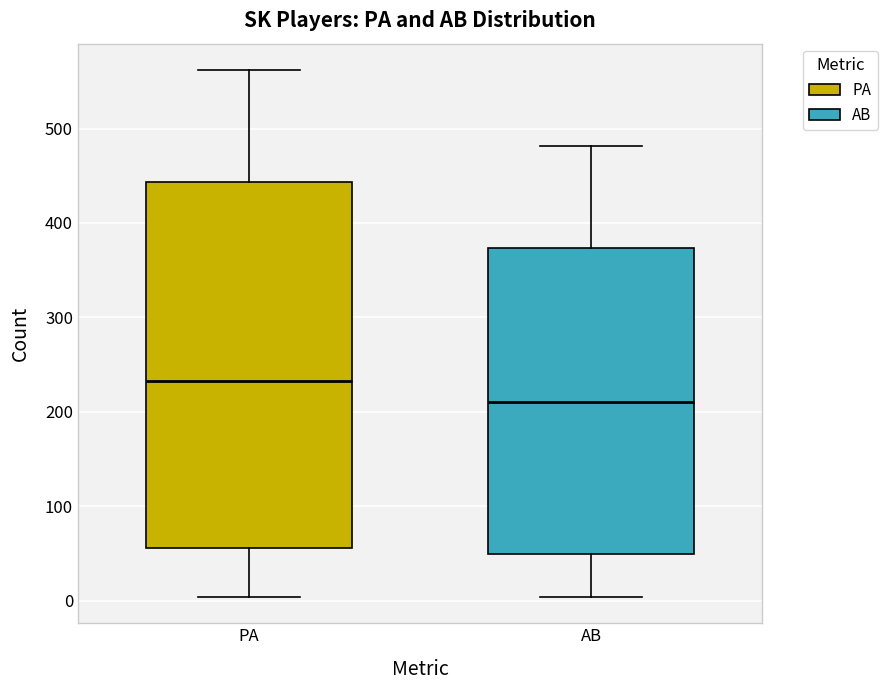

Which box has the highest median line?

PA